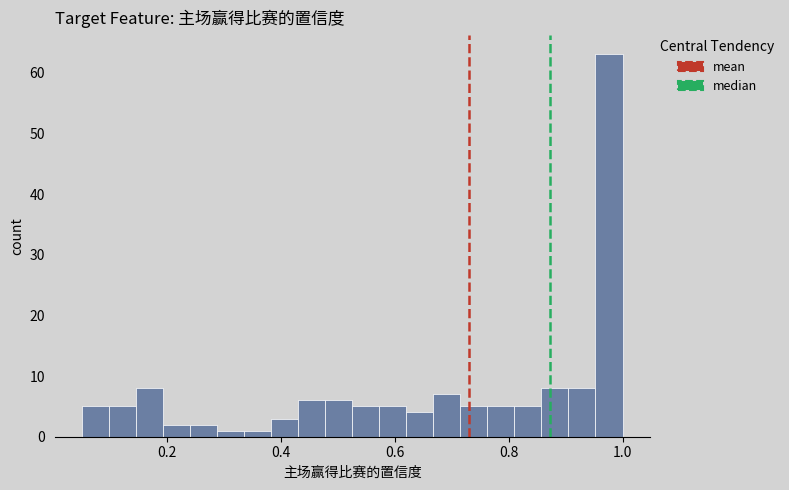

Read against the x-axis, roughly where is the centre of the tallest bar?

0.98